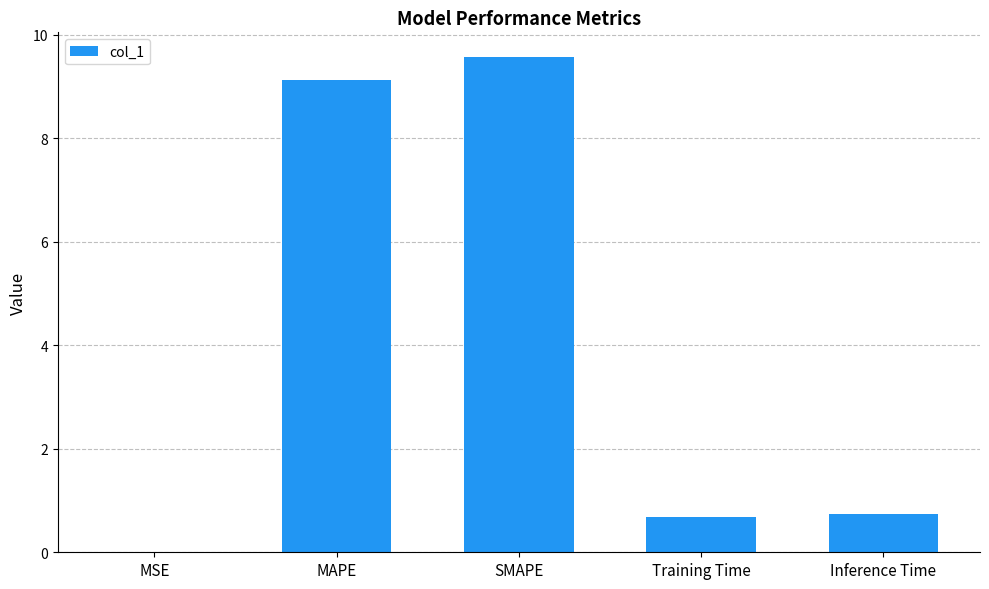

What is the sum of all values?

20.1